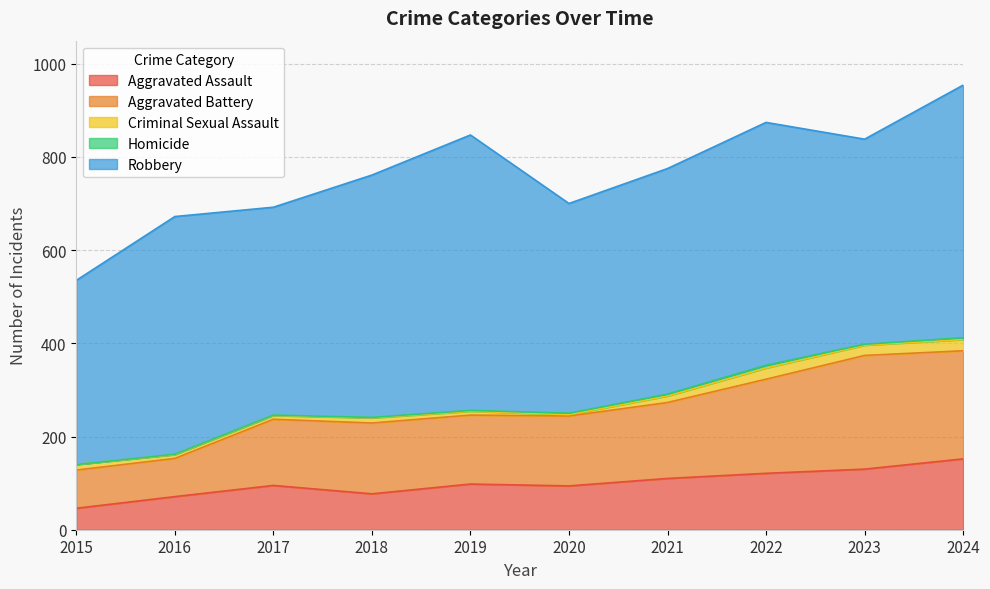

What is the difference between the Criminal Sexual Assault values at 2021 and 2022?

10